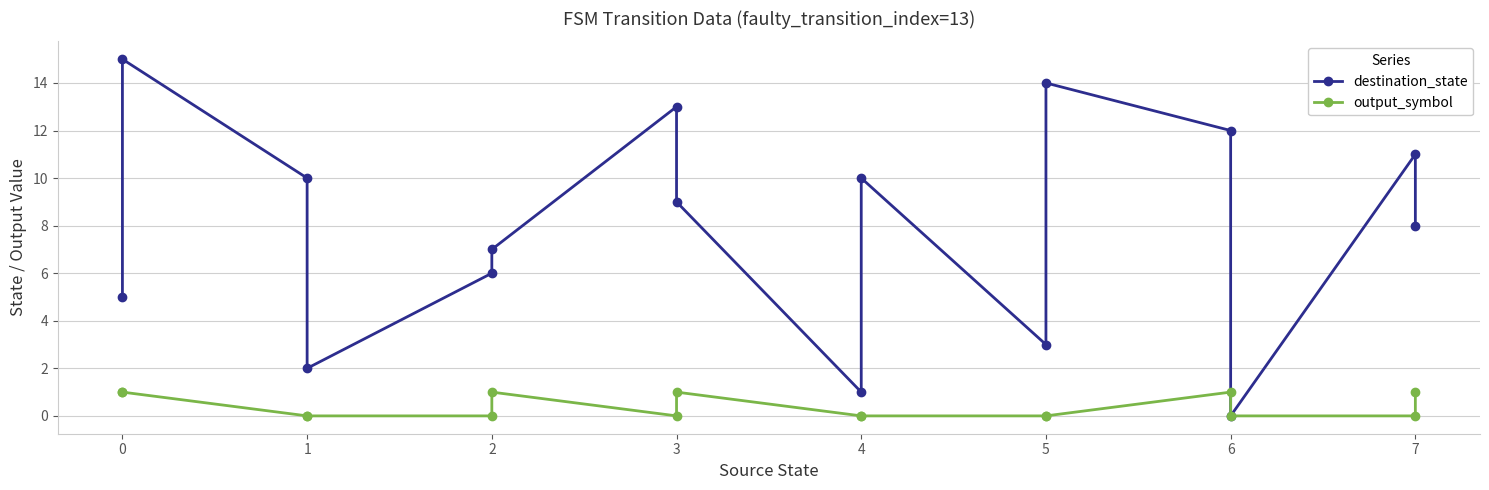

What is the maximum value for output_symbol?

1